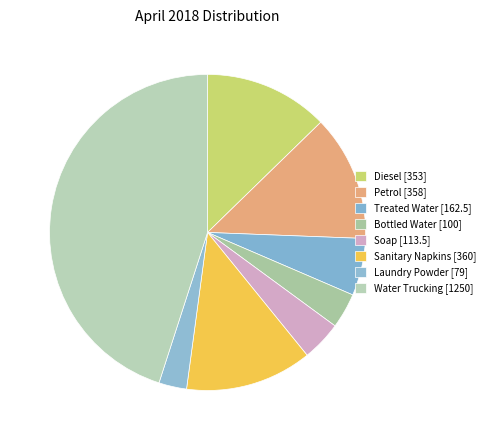

Which category has the smallest portion of the pie?

Laundry Powder